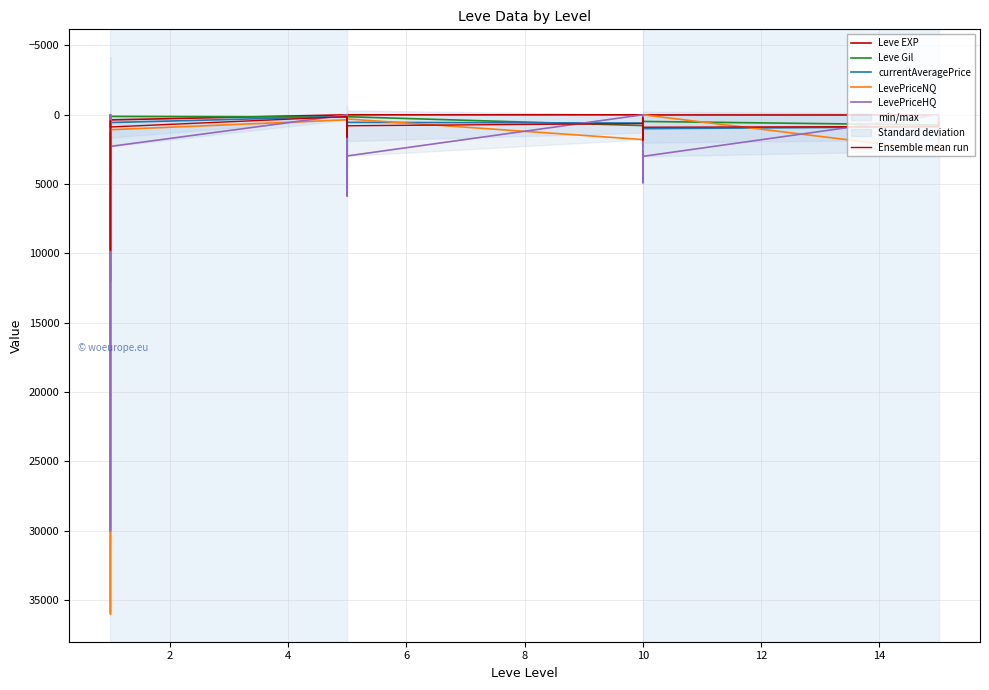

What is the total value across all series at 14?

9705.5